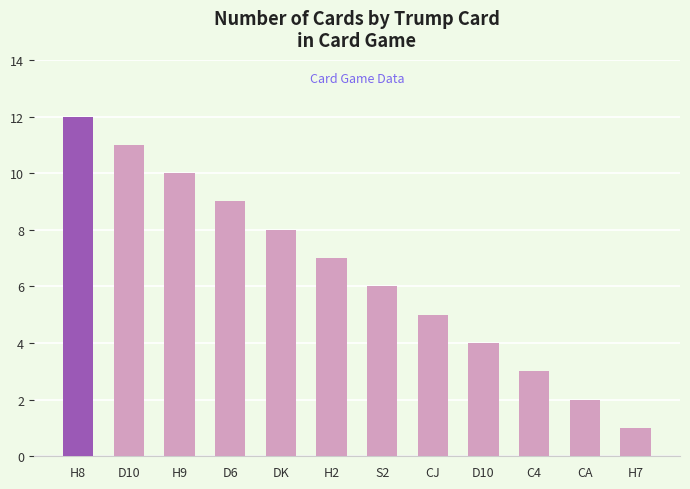

How many data points are less than 7?

6